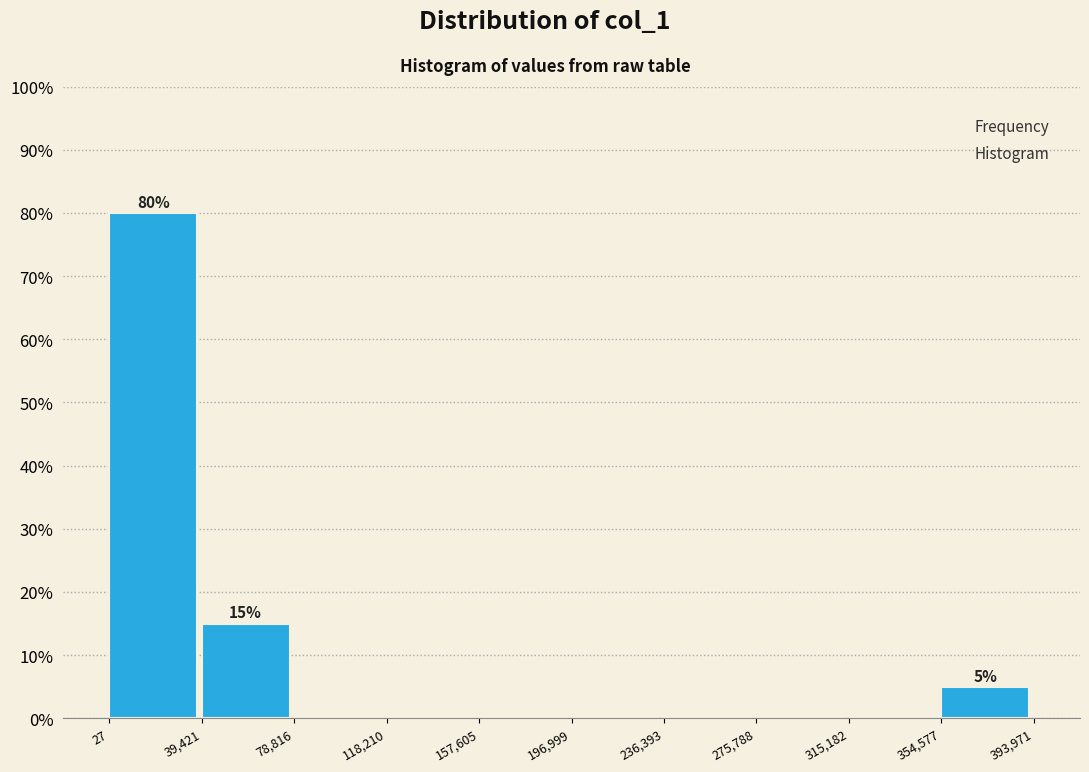

Which range on the x-axis has the tallest bar?

27 to 39,421